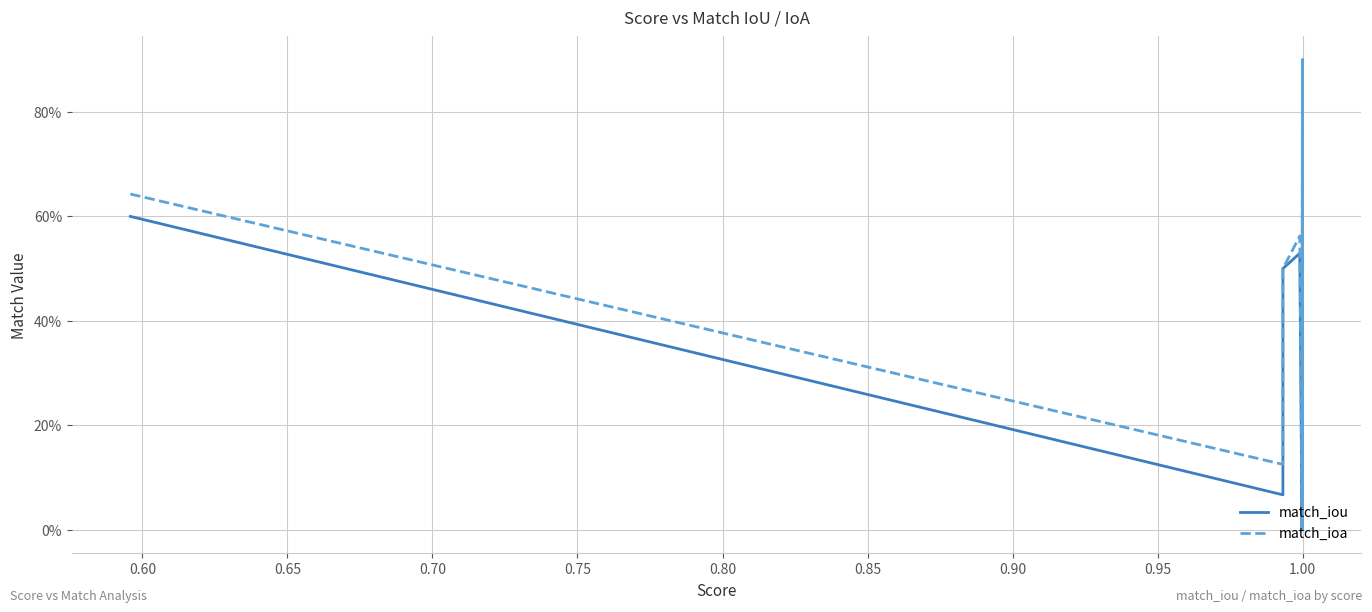

What is the value of the match_iou point at the 13th from the left?

0.8